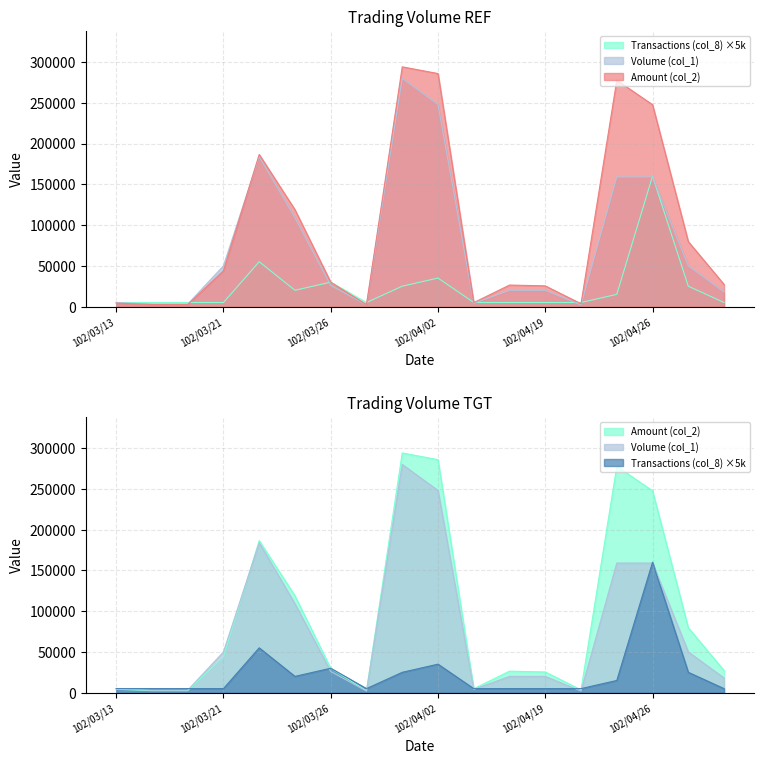

What position from the left is 102/03/13?

1